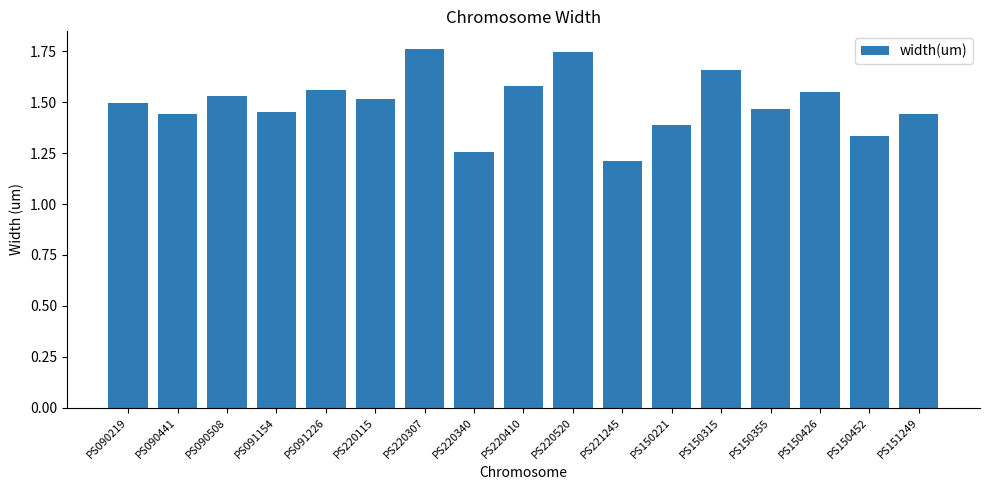

What is the smallest value displayed?

1.2